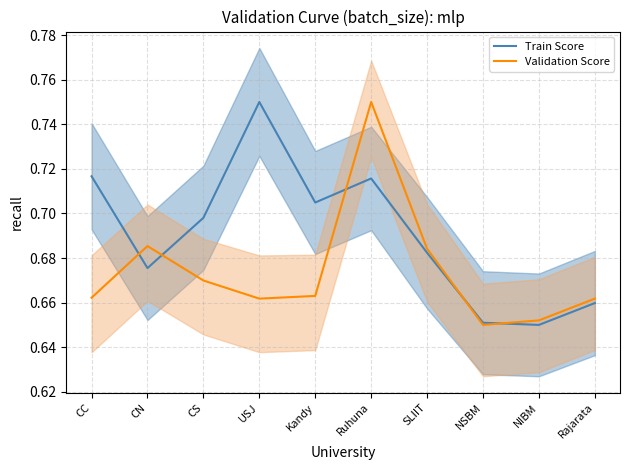

What is the minimum value shown in the chart?

0.7